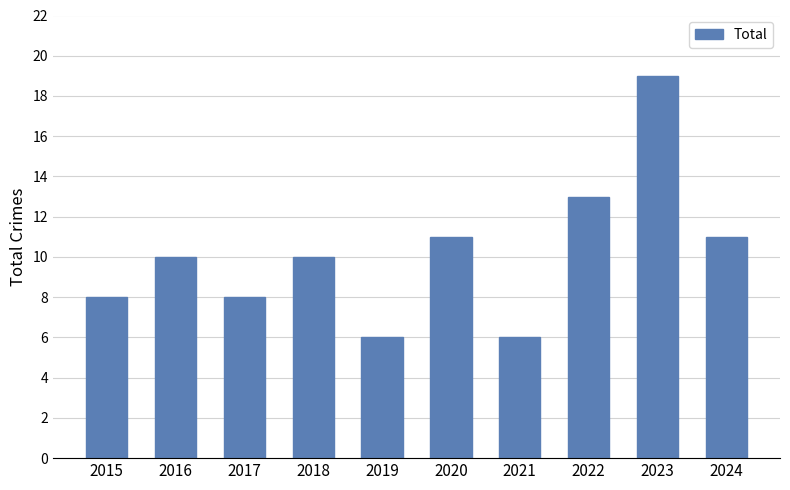

Reading left to right, extract all data points from this chart.

8	10	8	10	6	11	6	13	19	11